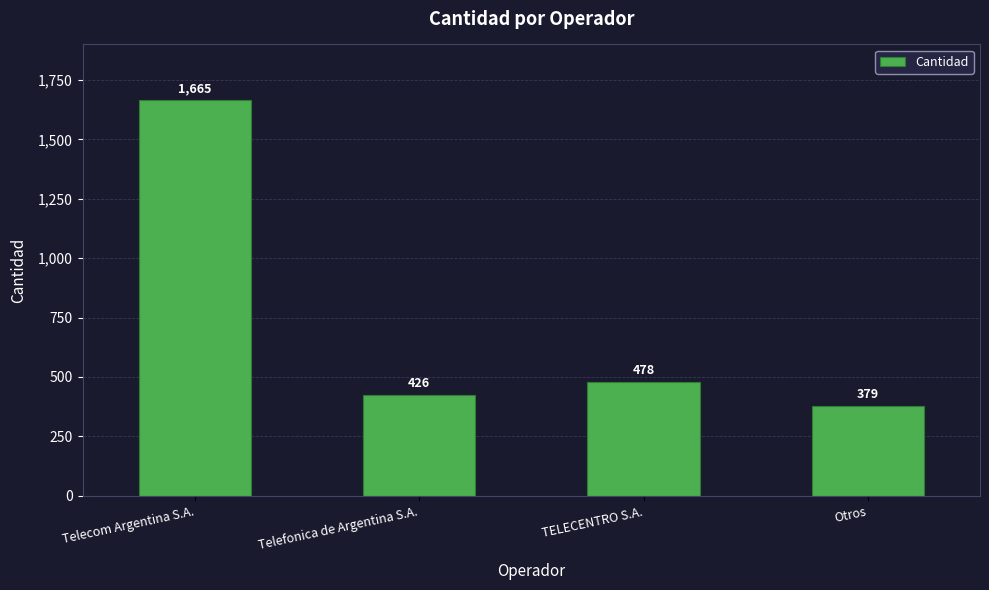

What is the difference between the maximum and second lowest values?

1239